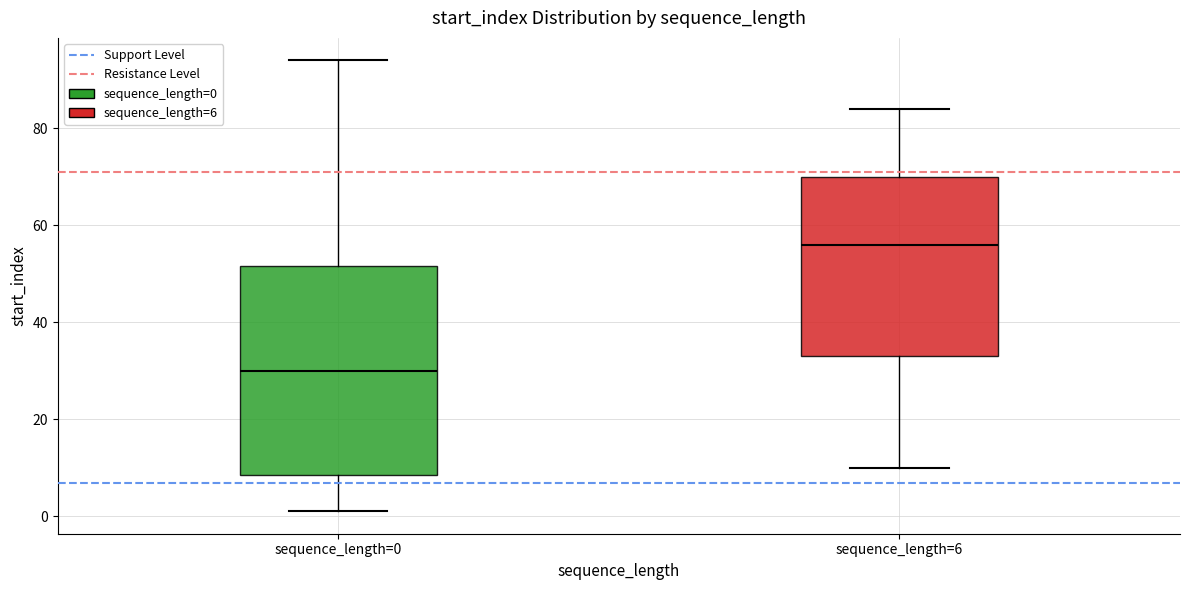

Reading left to right, read every box against the y-axis: the position of its median line, the range the box covers, and the ends of its whiskers. The values are not printed on the chart, so give them approximately, as read against the axis.

sequence_length=0: median 30, box 8 to 52, whiskers 2 to 94
sequence_length=6: median 56, box 34 to 70, whiskers 10 to 84